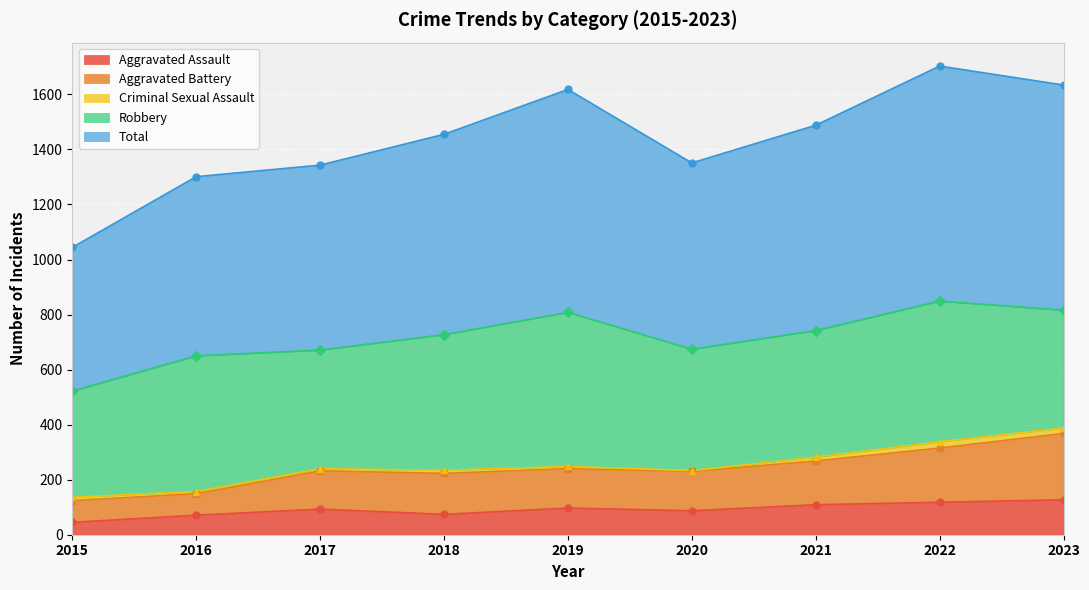

True or false: Aggravated Battery and Aggravated Assault cross at least once.

False